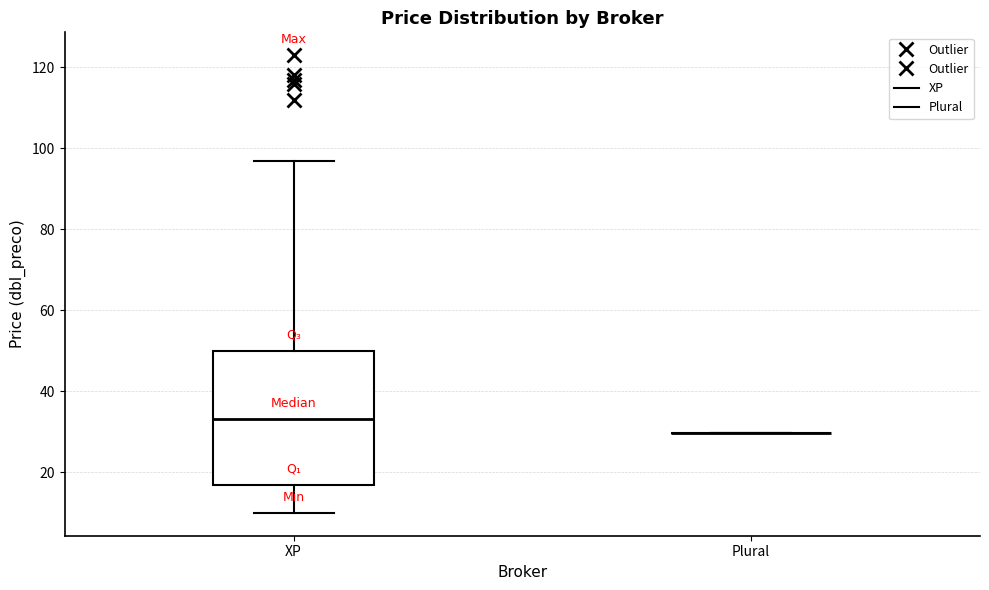

Reading left to right, transcribe this box plot: for each box, give where its median line is, the range the box spans, and where its two whiskers end, as read against the y-axis. The values are not printed on the chart, so give them approximately, as read against the axis.

XP: median 34, box 16 to 50, whiskers 10 to 98
Plural: box collapsed to a line at 30, whiskers 30 to 30